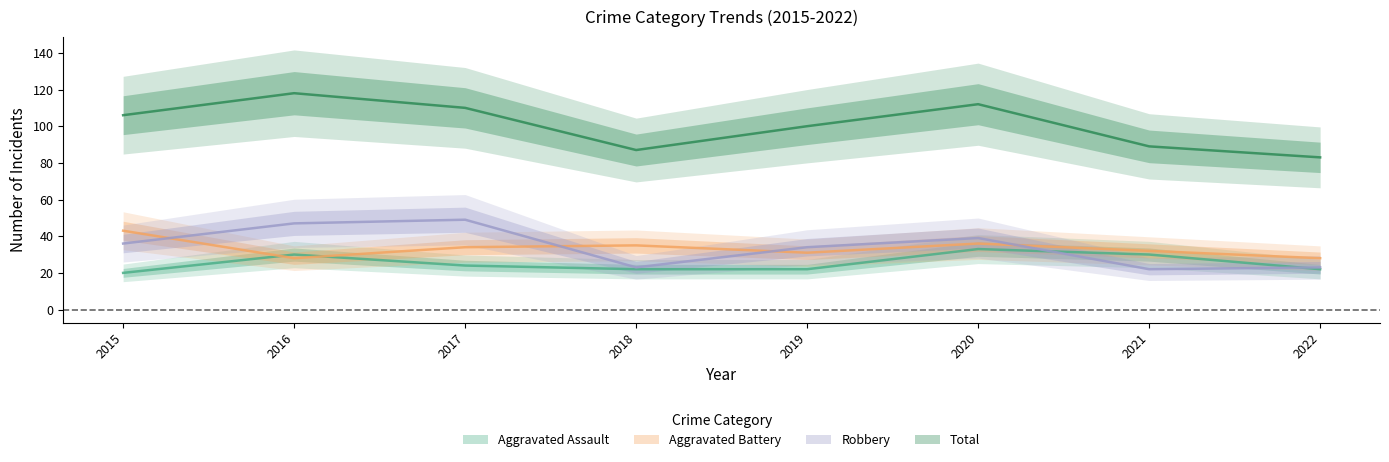

What is the value of the Robbery point at the 3rd from the left?

49